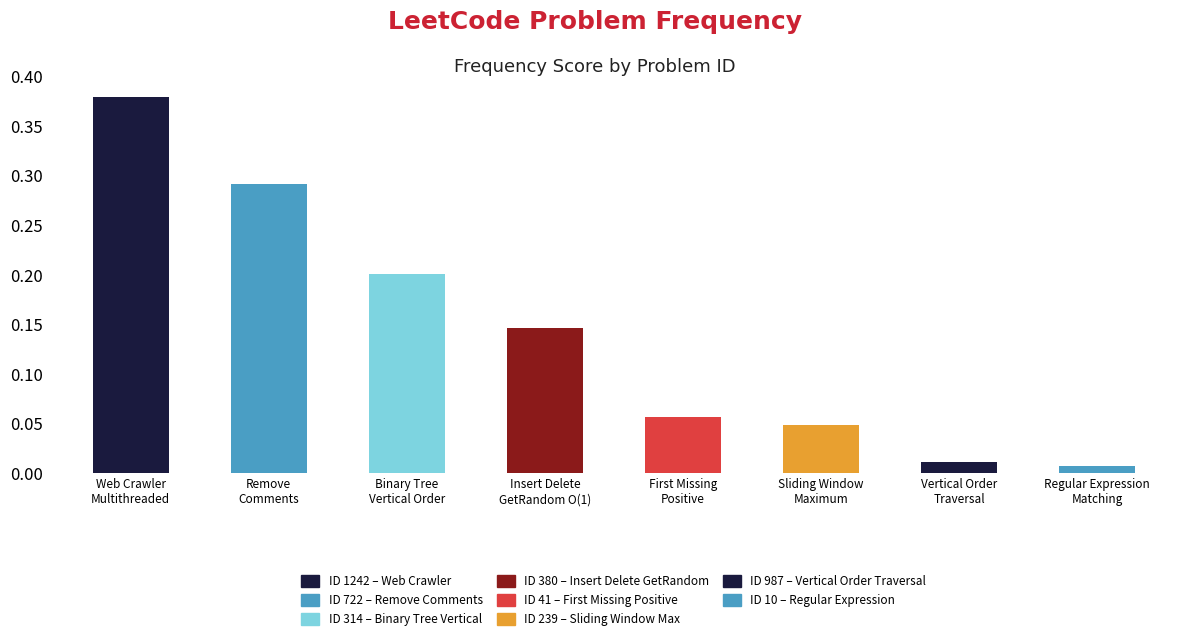

List the labels in order of value, smallest first.

10, 987, 239, 41, 380, 314, 722, 1242